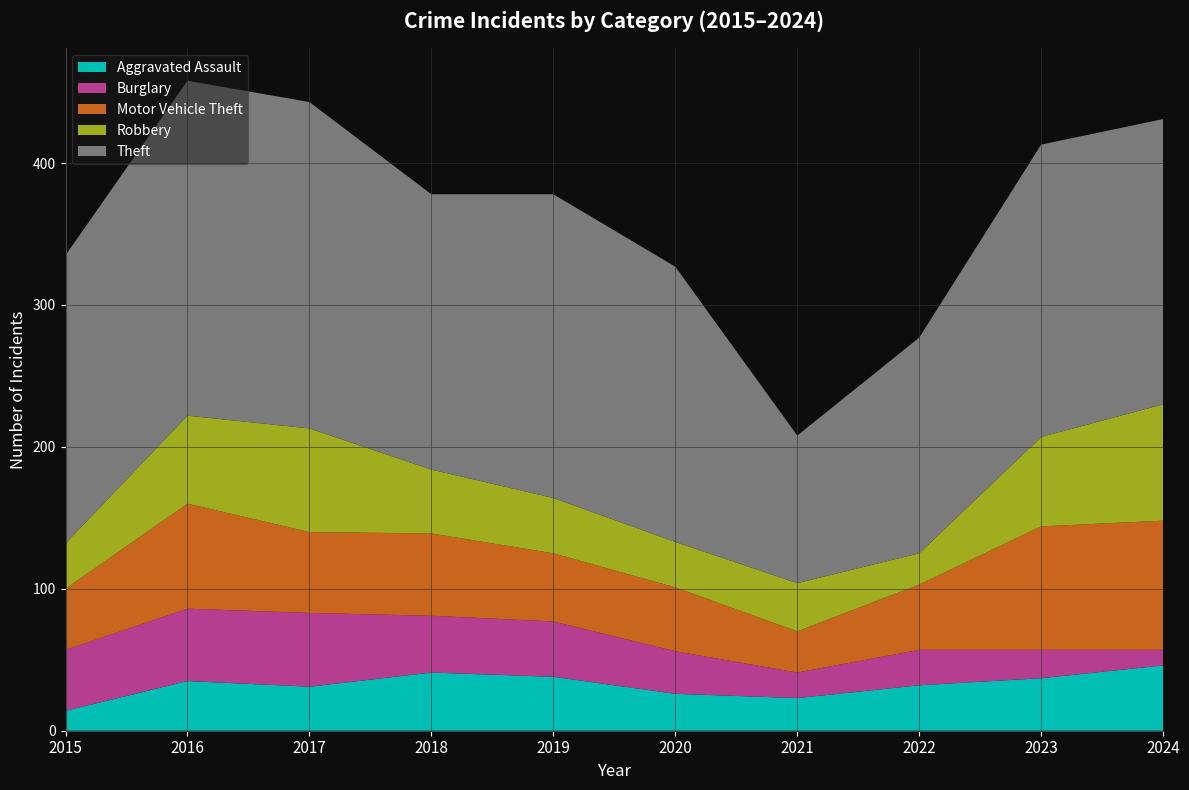

Reading left to right, extract all data points from this chart.

Aggravated Assault: 2015=14	2016=35	2017=31	2018=41	2019=38	2020=26	2021=23	2022=32	2023=37	2024=46
Burglary: 2015=43	2016=51	2017=52	2018=40	2019=39	2020=30	2021=18	2022=25	2023=20	2024=11
Motor Vehicle Theft: 2015=43	2016=74	2017=57	2018=58	2019=48	2020=45	2021=29	2022=46	2023=87	2024=91
Robbery: 2015=32	2016=62	2017=73	2018=45	2019=39	2020=32	2021=34	2022=22	2023=63	2024=82
Theft: 2015=203	2016=236	2017=230	2018=194	2019=214	2020=194	2021=104	2022=152	2023=206	2024=201